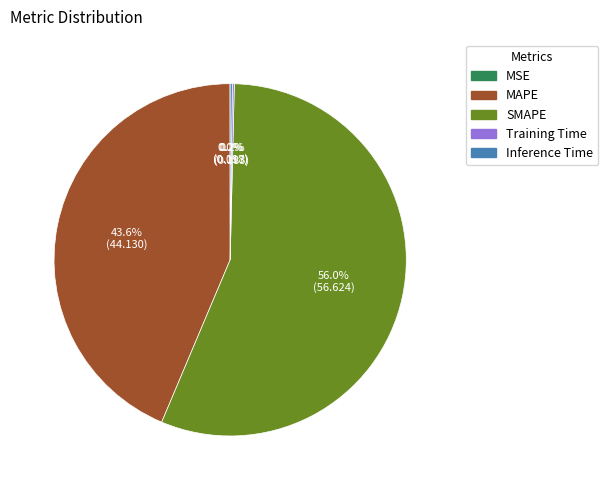

Which slice represents more than half of the pie?

SMAPE